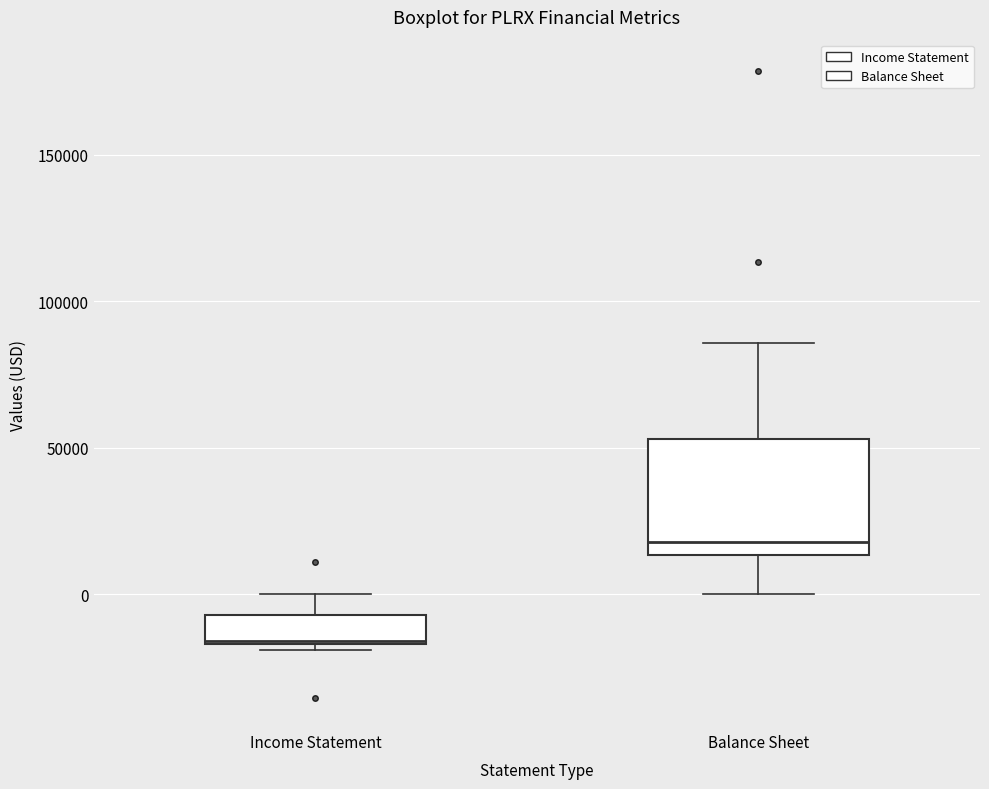

Reading left to right, read every box against the y-axis: the position of its median line, the range the box covers, and the ends of its whiskers. The values are not printed on the chart, so give them approximately, as read against the axis.

Income Statement: median -15000, box -15000 to -5000, whiskers -20000 to 0
Balance Sheet: median 20000, box 15000 to 55000, whiskers 0 to 85000